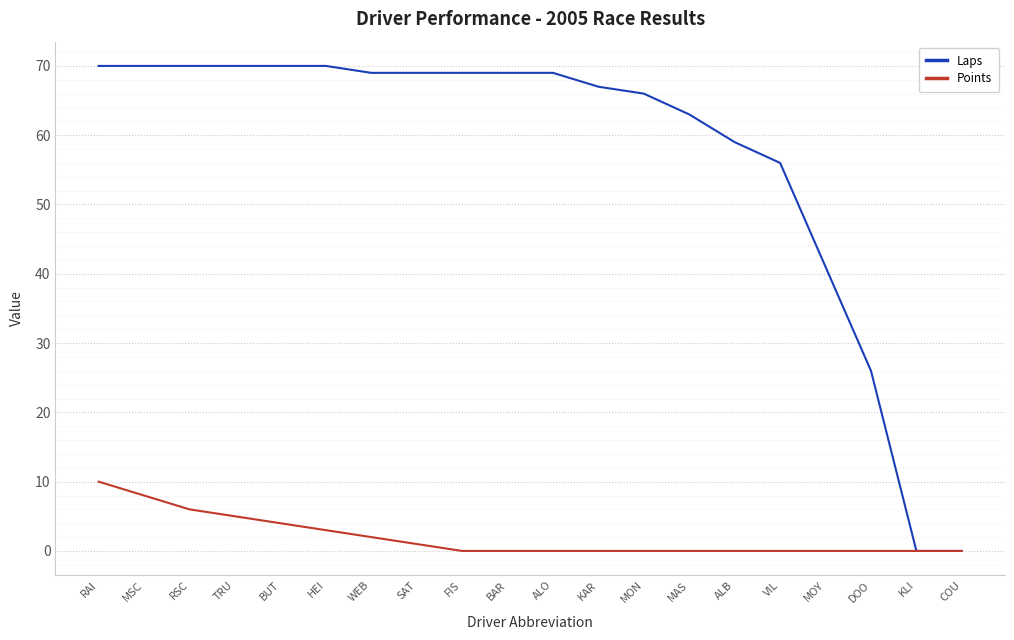

True or false: Laps has a value of 41 at MOY.

True